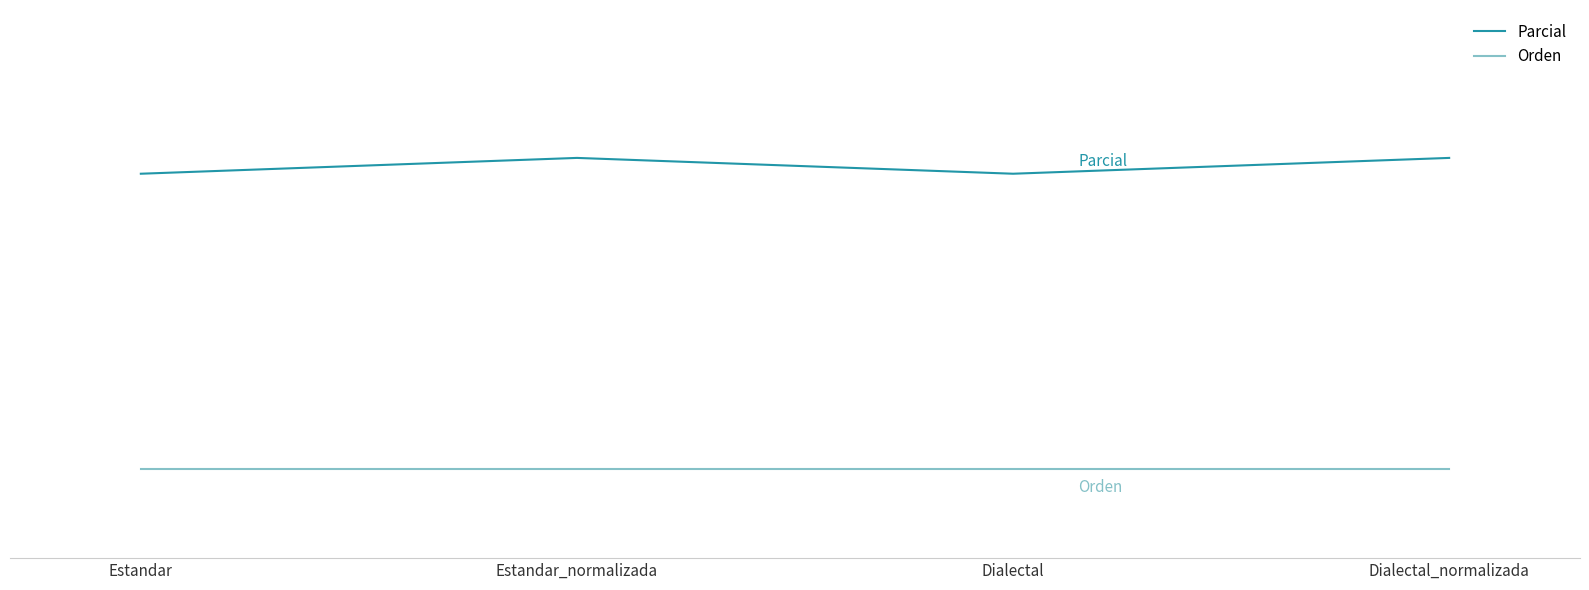

What are all the series names shown in the legend?

Parcial, Orden